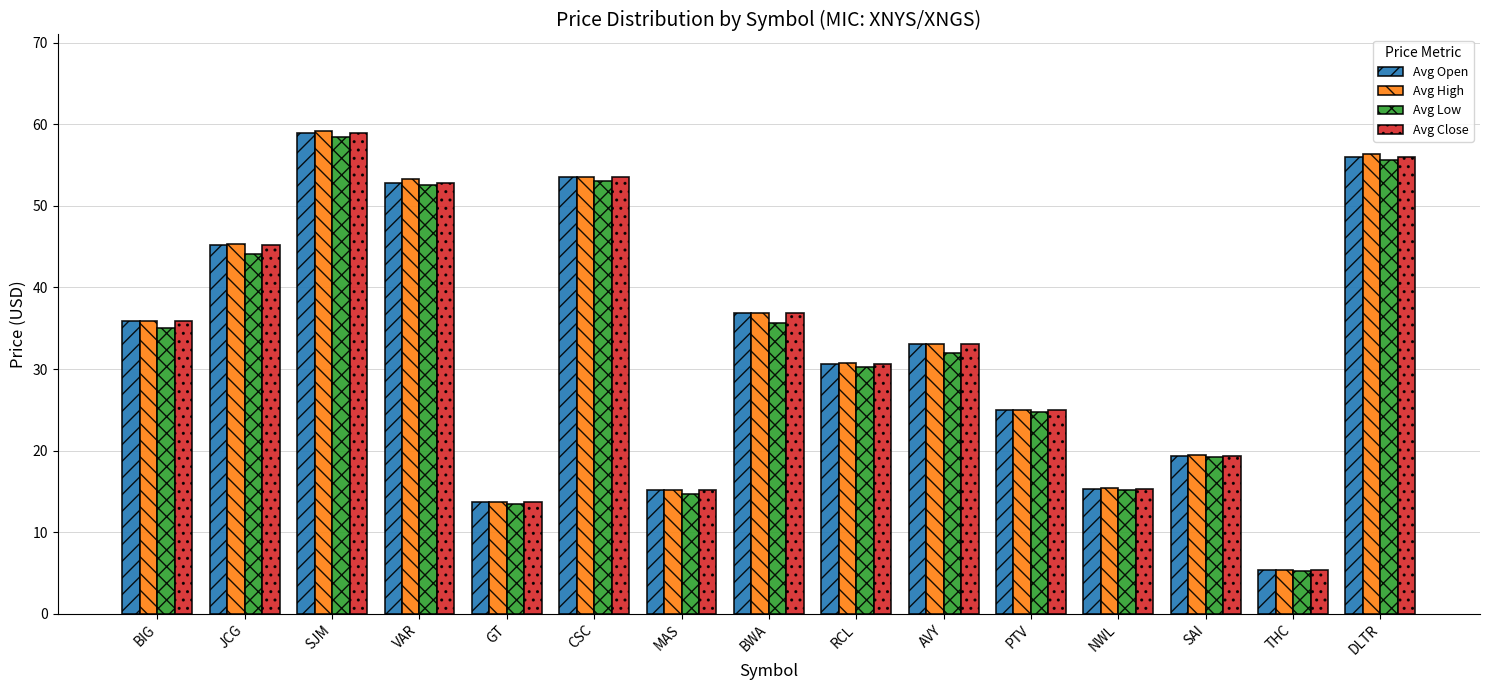

Is it true that Avg Open equals 52.8 at VAR?

True